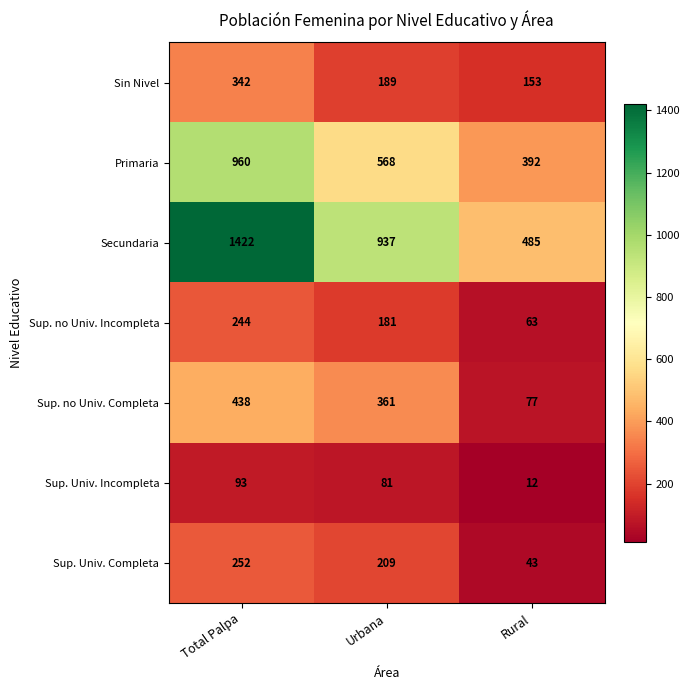

How many values in the Sin Nivel series are below 189?

1